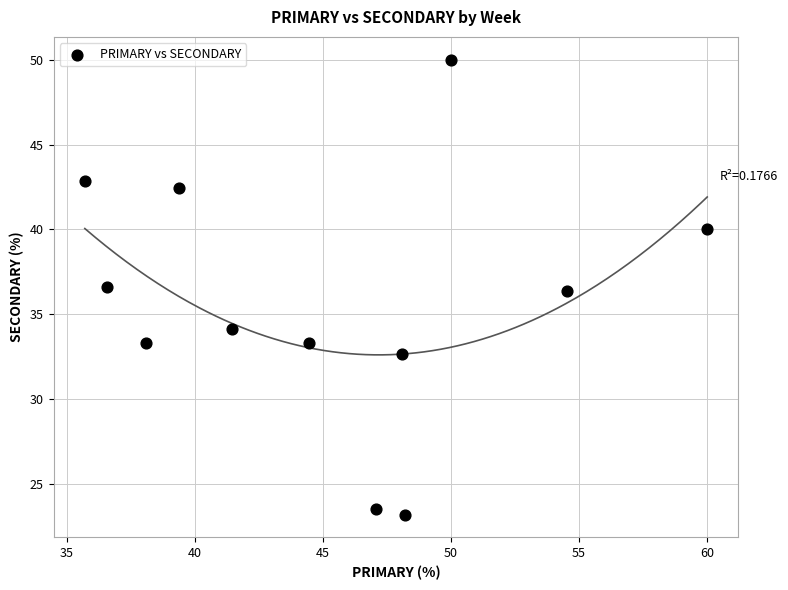

What is the average X value?

45.3